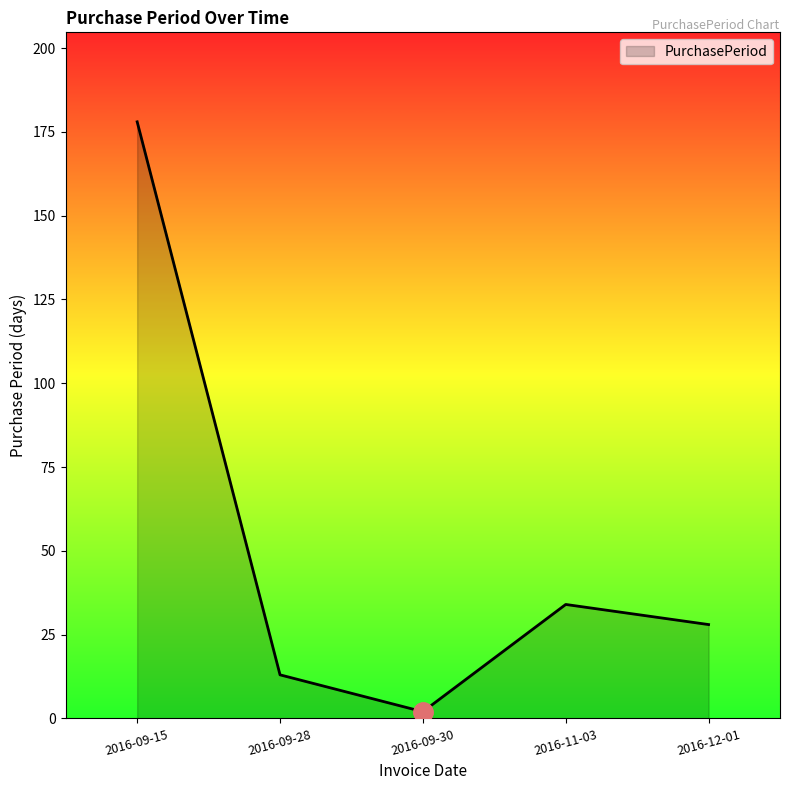

What position from the left is 2016-11-03?

4